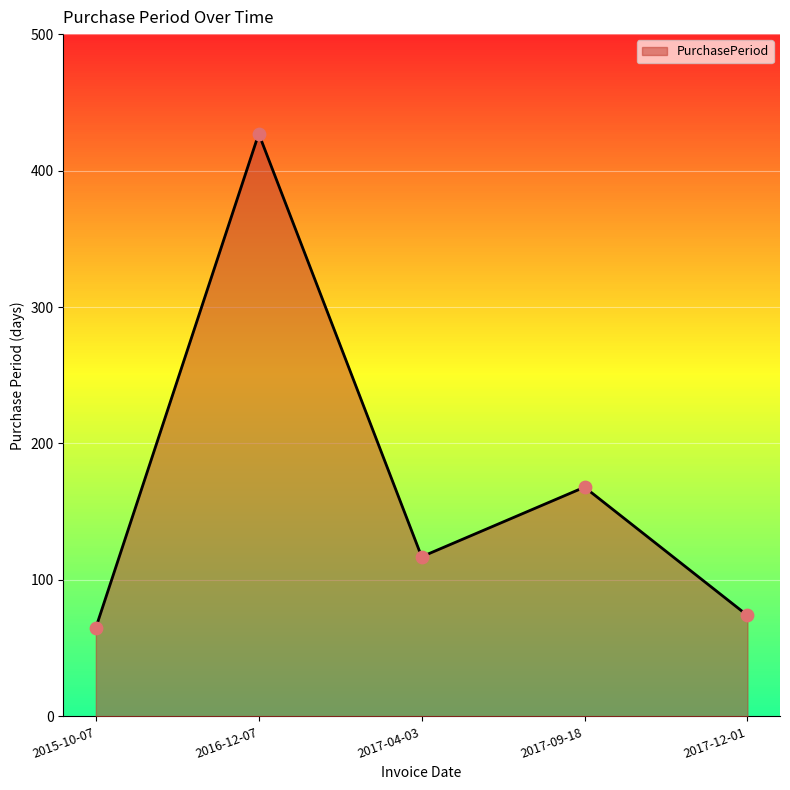

Approximately how many times larger is the value at 2015-10-07 compared to 2016-12-07?

0.2